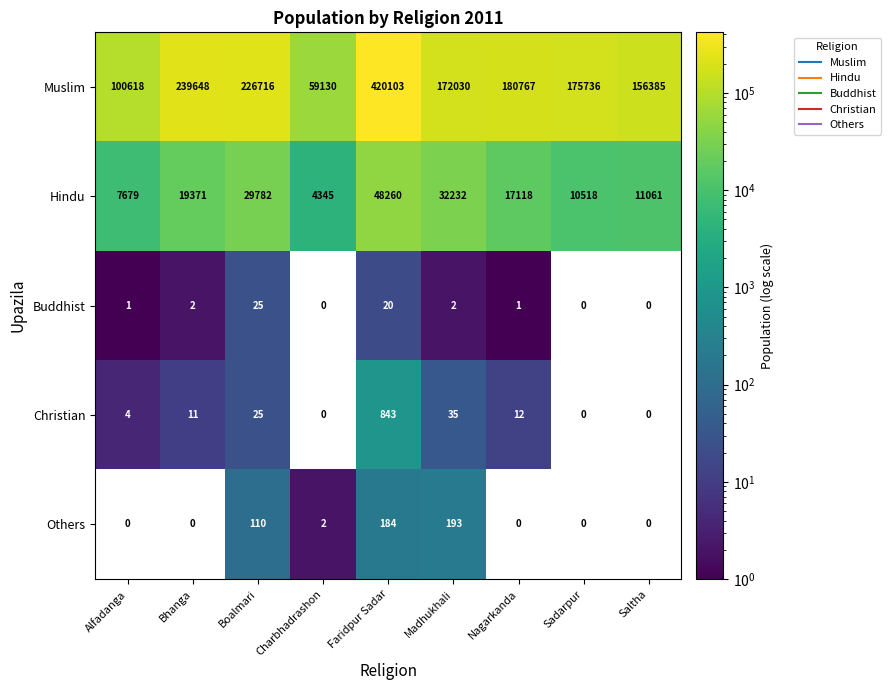

True or false: Others has a value of 119 at Bhanga.

False